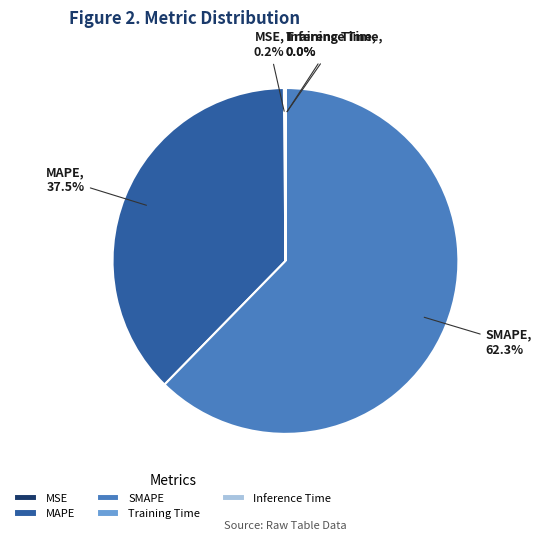

Is there a majority slice in this chart?

Yes